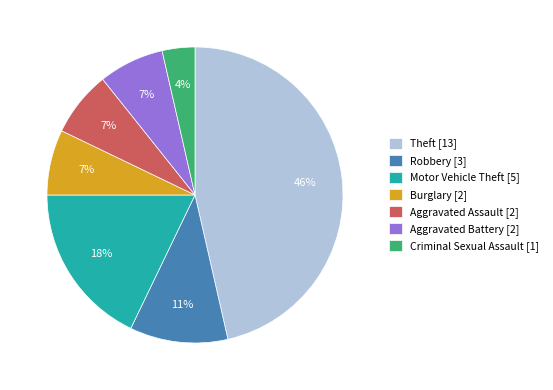

Is the sum of Aggravated Battery [2] and Criminal Sexual Assault [1] greater than half?

No